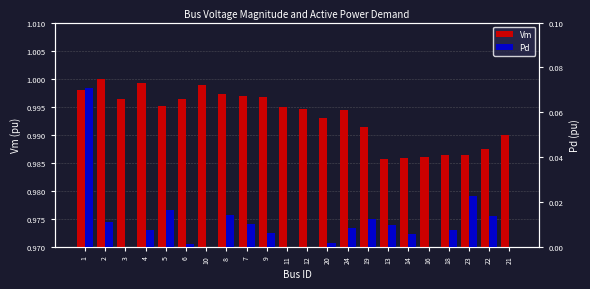

Are the bars grouped side by side (vs. stacked)?

Yes